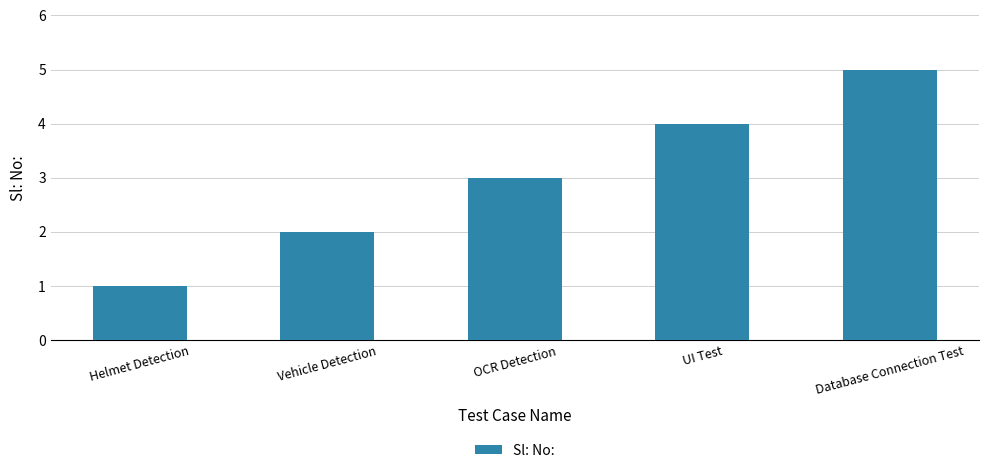

The chart shows a value of 1 at Helmet Detection. True or false?

True